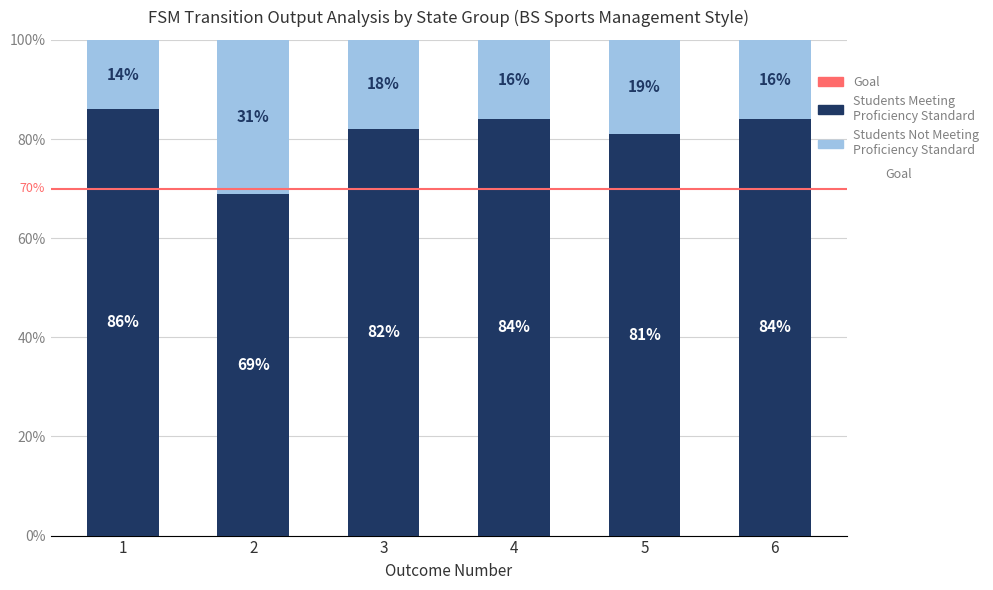

What is the total value across all series at 6?

100